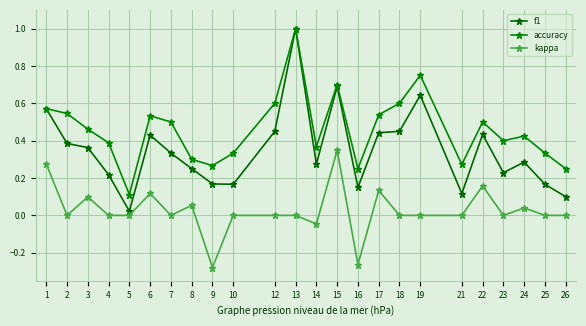

Where is the first local minimum for kappa?

2